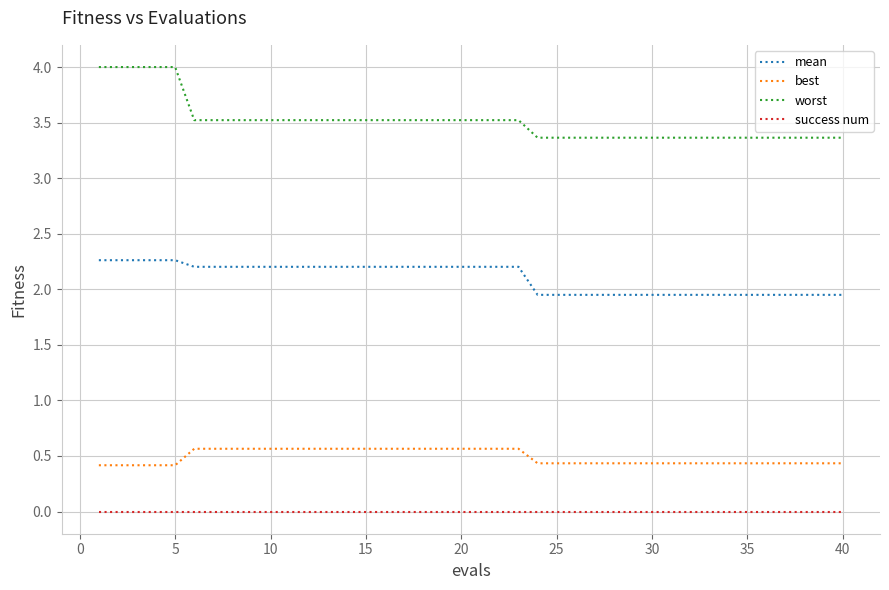

List the series in order of their peak value, highest first.

worst, mean, best, success num